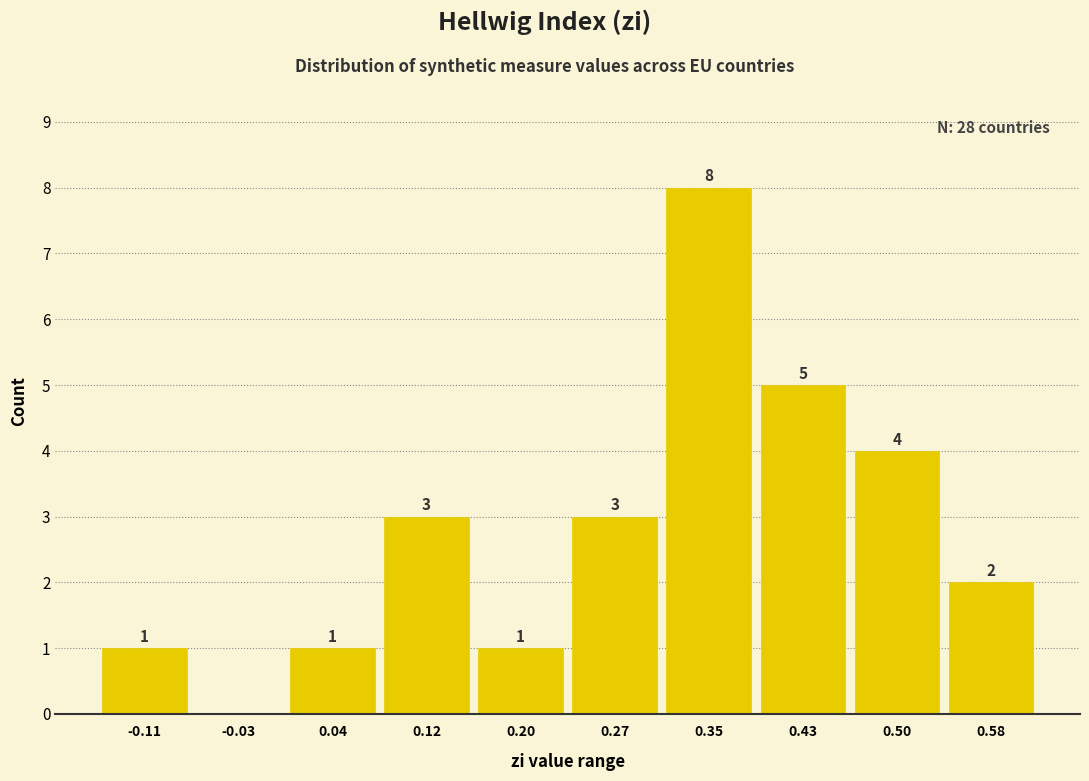

Over which range of the x-axis is the bar tallest?

0.31 to 0.39